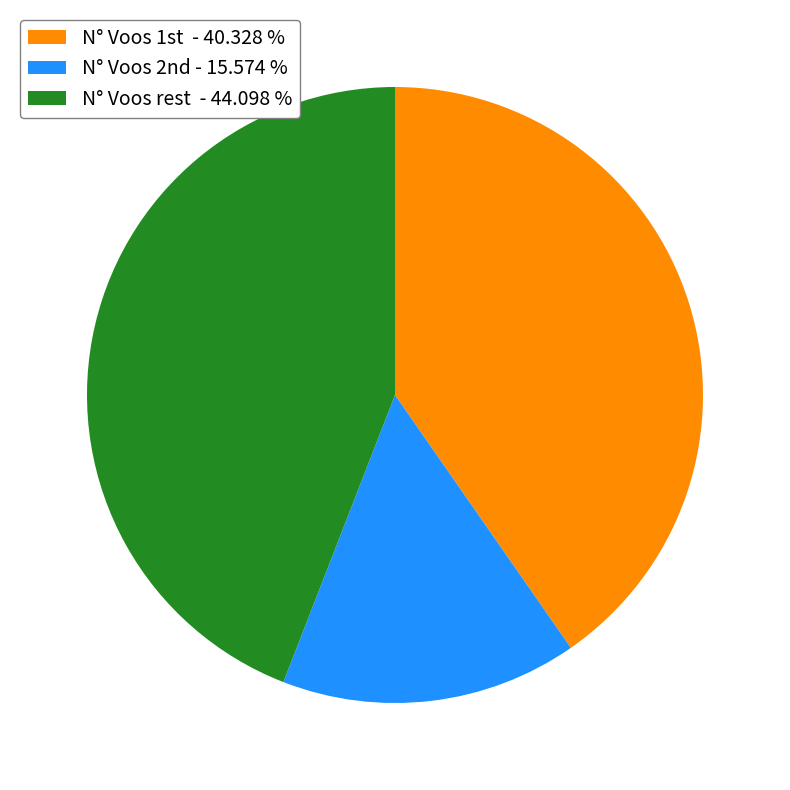

Is there any slice that represents more than half of the pie?

No